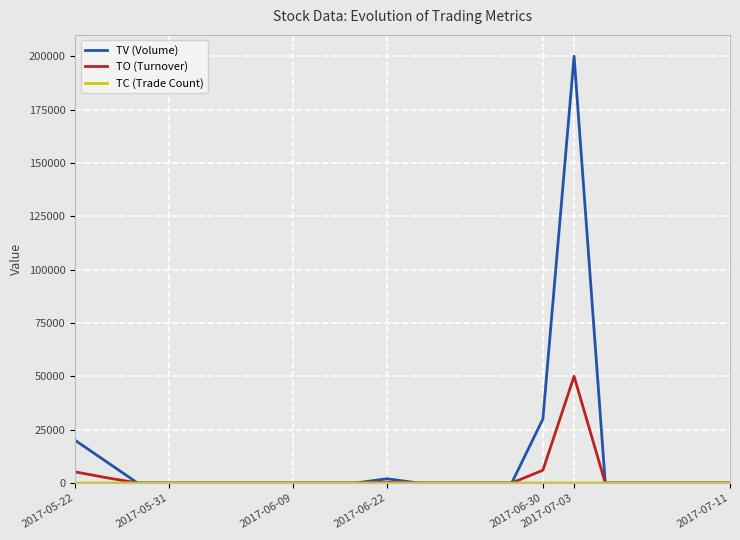

Which series has the largest total across all categories?

TV (Volume)